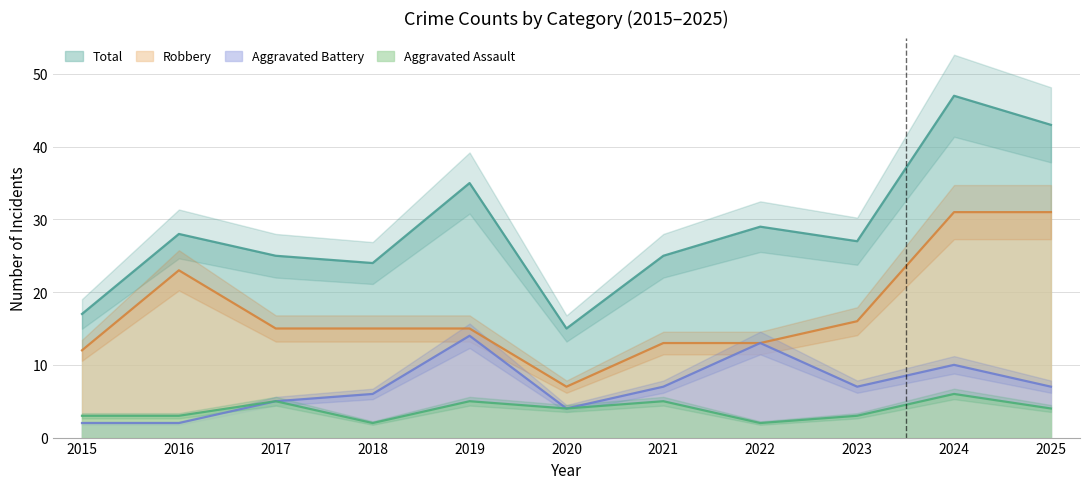

What is the maximum value shown in the chart?

47